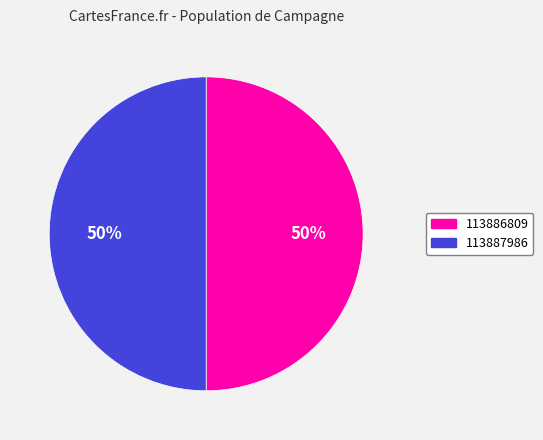

Approximately how many times larger is the value at 113886809 compared to 113887986?

1.0